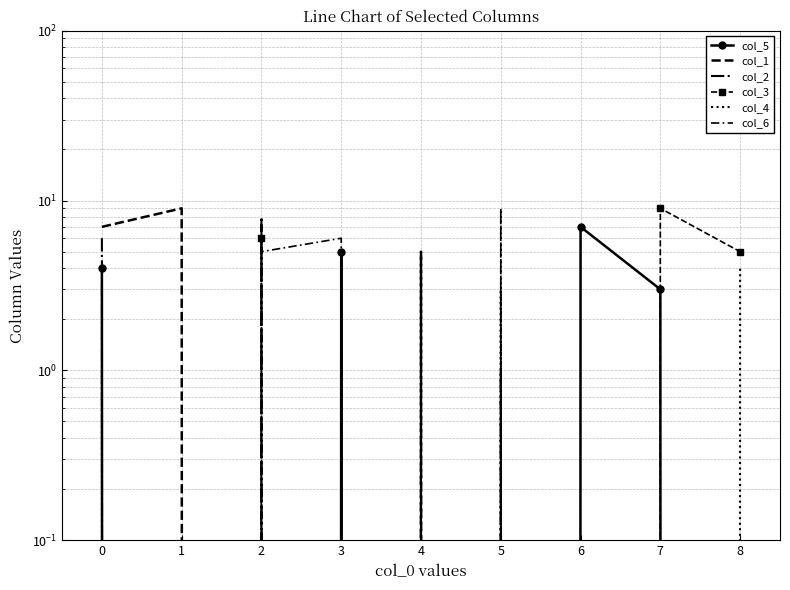

True or false: col_4 has a value of 2 at 2.

False